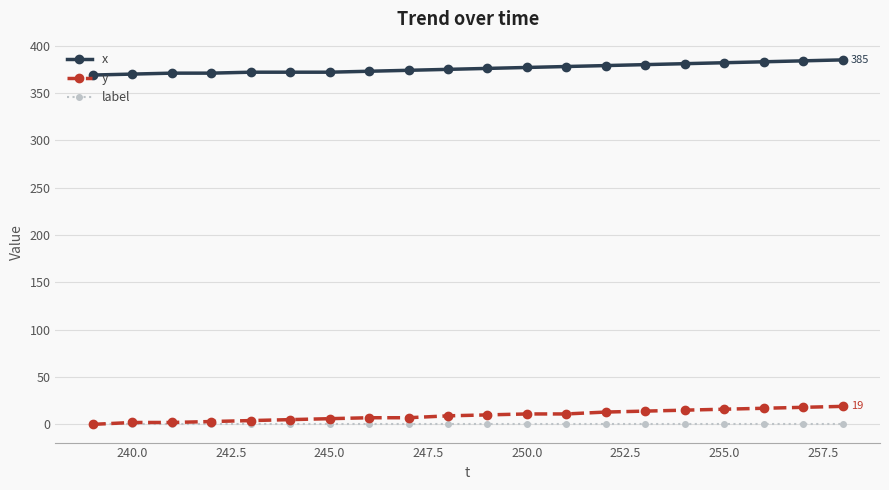

True or false: x and y intersect in this chart.

False